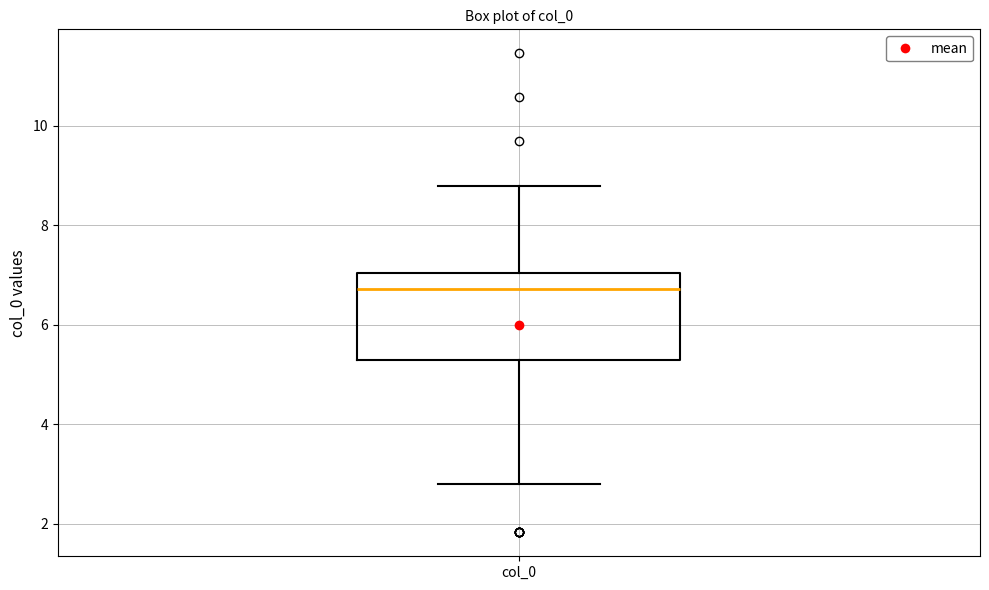

Read this box plot against the y-axis: the position of the median line, the range covered by the box, and the ends of both whiskers. The values are not printed on the chart, so give them approximately, as read against the axis.

median 6.8, box 5.2 to 7.0, whiskers 2.8 to 8.8